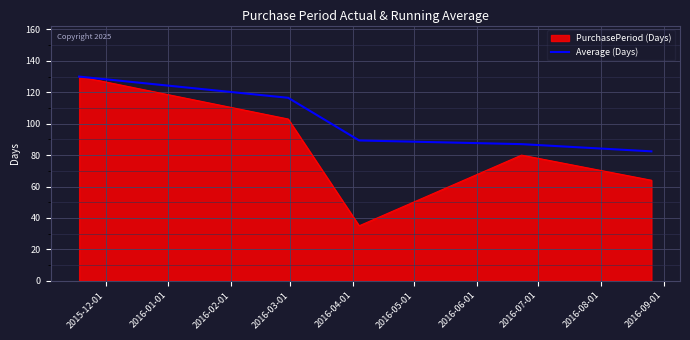

Which series has the largest total across all categories?

Average (Days)